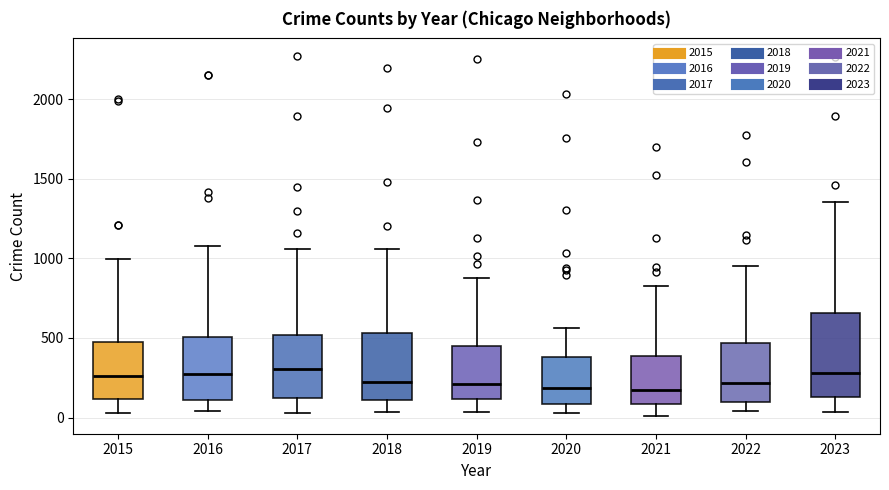

Comparing the boxes themselves (not the whiskers), which one is the tallest?

2023